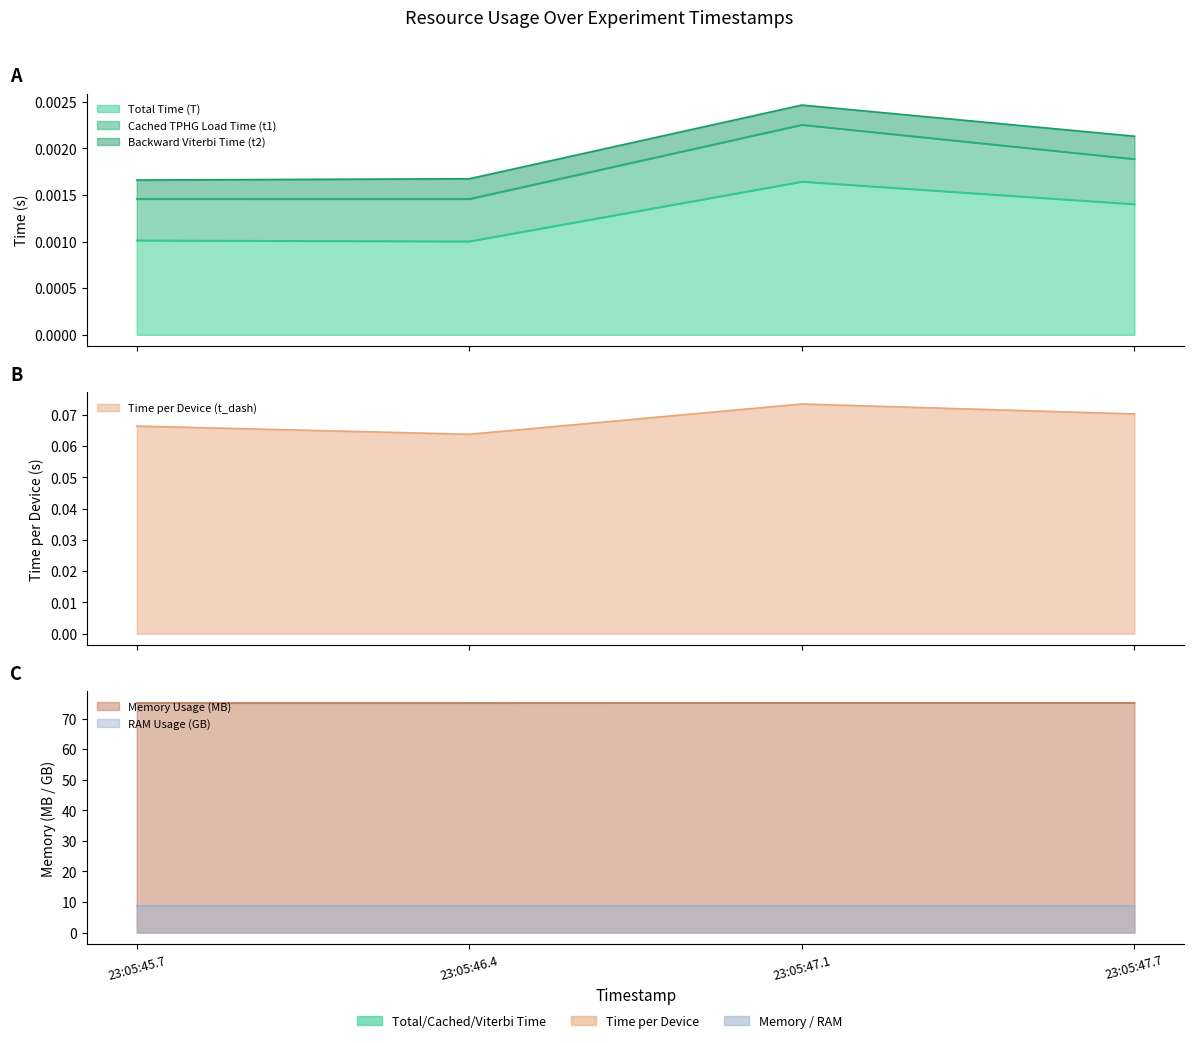

What is the label of the 2nd point from the right?

23:05:47.1